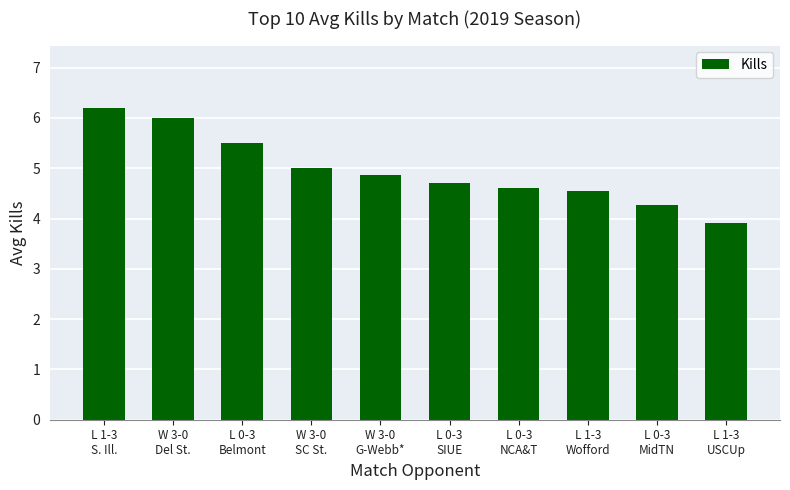

What position from the right is L 1-3
USCUp?

1